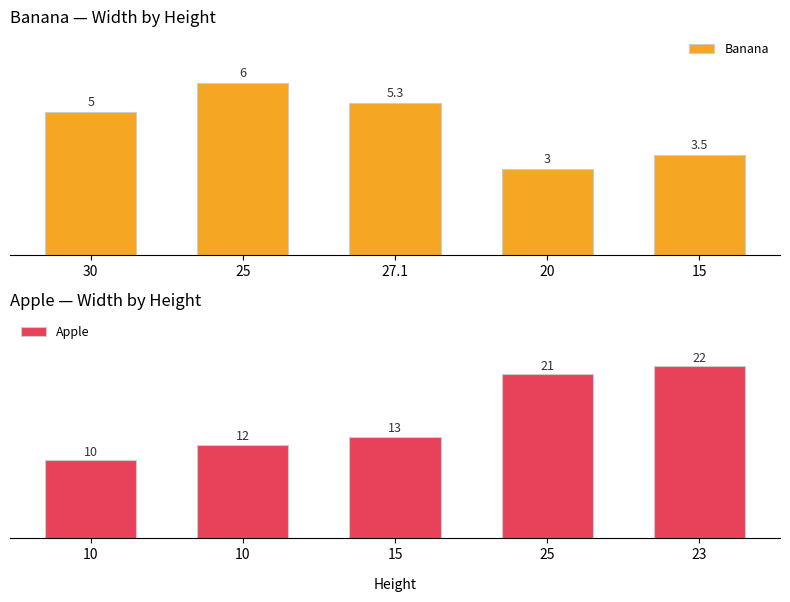

What is the minimum value for Apple?

10.0